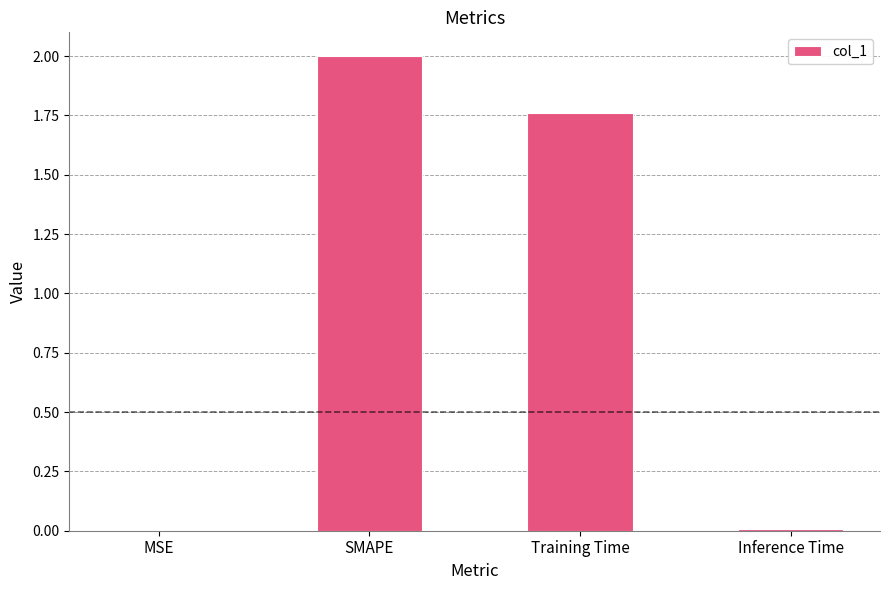

Which category has the highest value across all series?

SMAPE